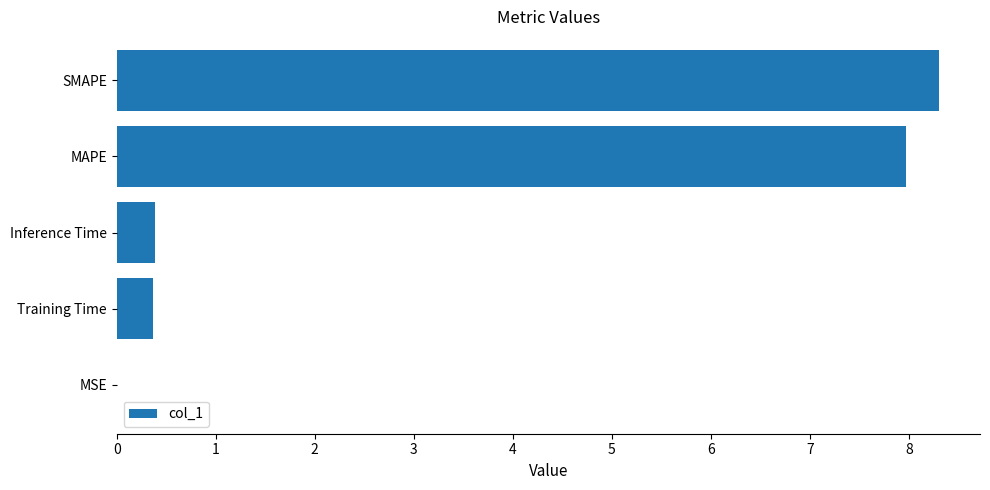

Is it true that the value at Inference Time is 0.4?

True